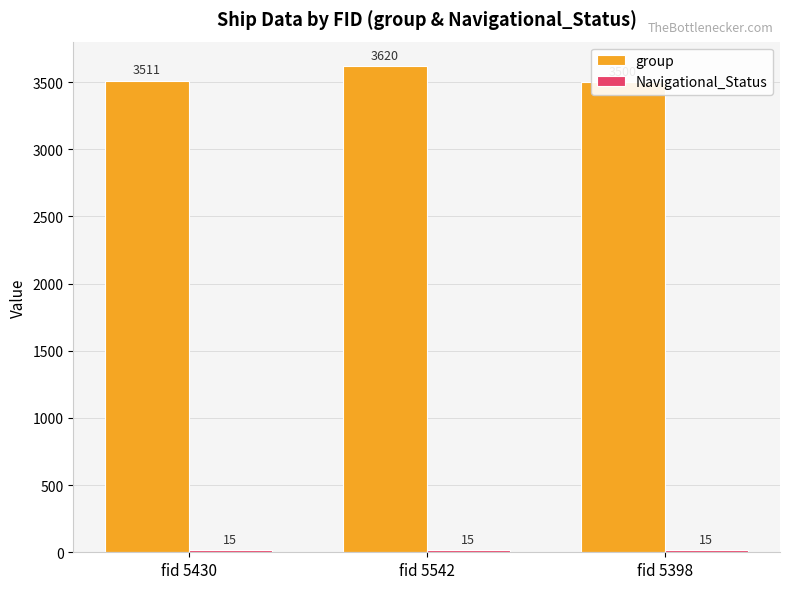

Reading right to left, list all the values displayed in this chart.

group: 3500	3620	3511
Navigational_Status: 15	15	15